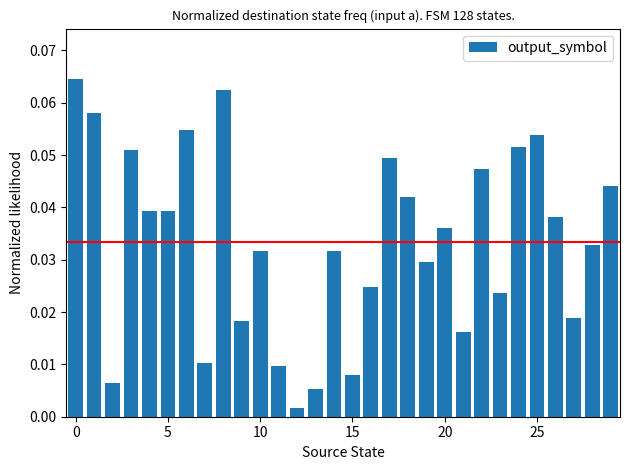

What is the sum of all values?

1.0